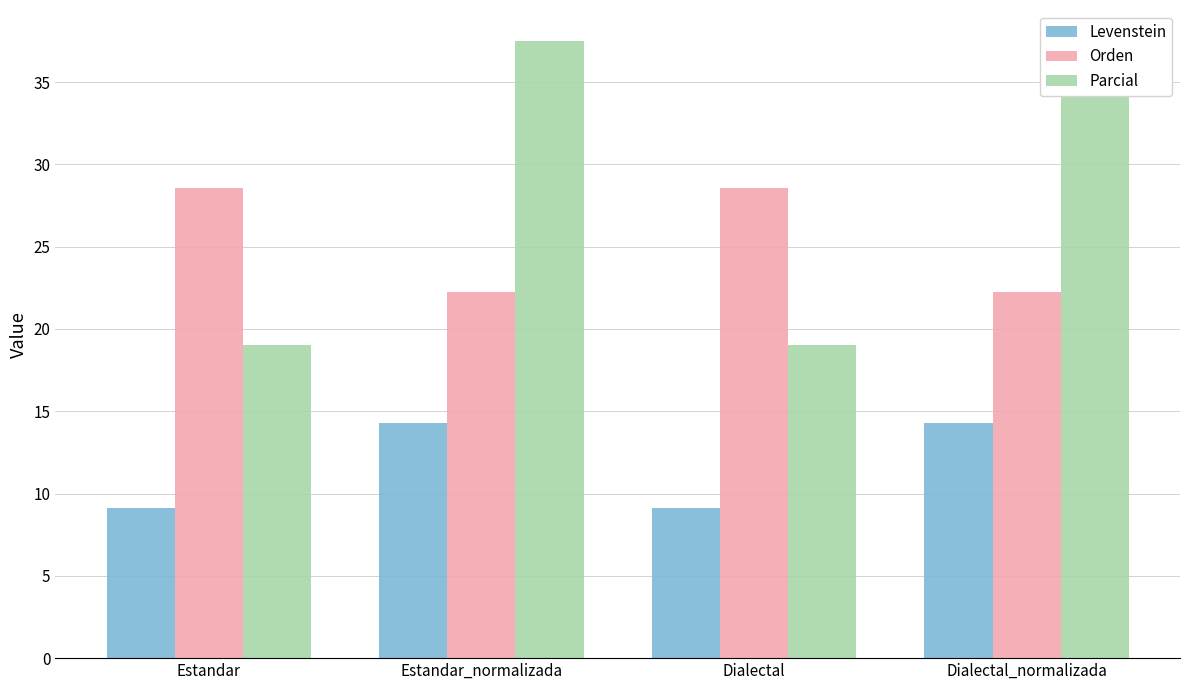

Between Estandar and Estandar_normalizada, which is larger?

Estandar_normalizada